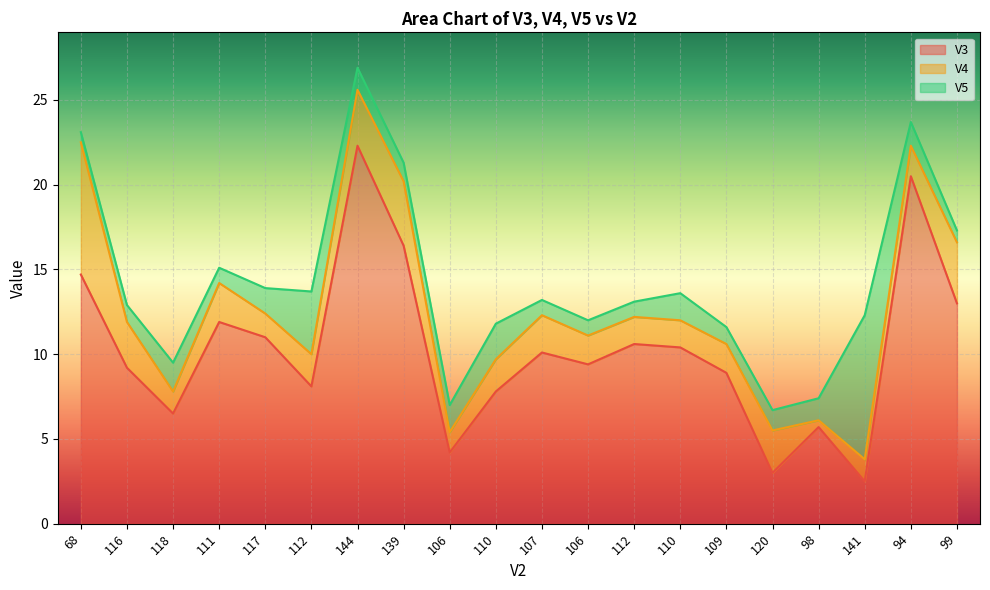

Does the chart display data point markers on the line(s)?

No